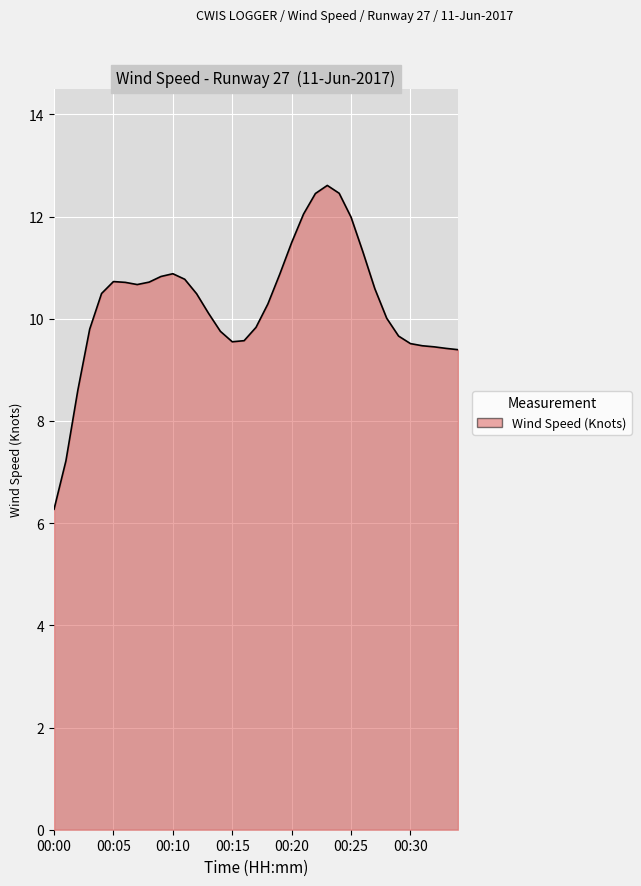

What is the maximum value shown in the chart?

12.6